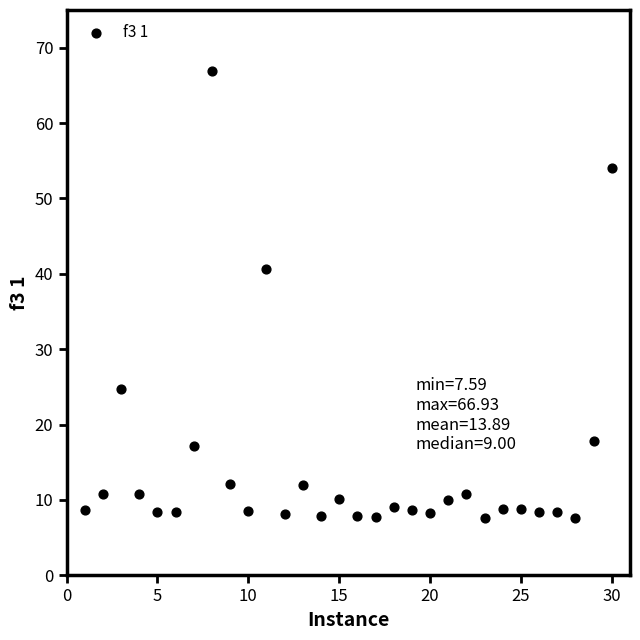

What is the range of Y values (max minus min)?

59.3